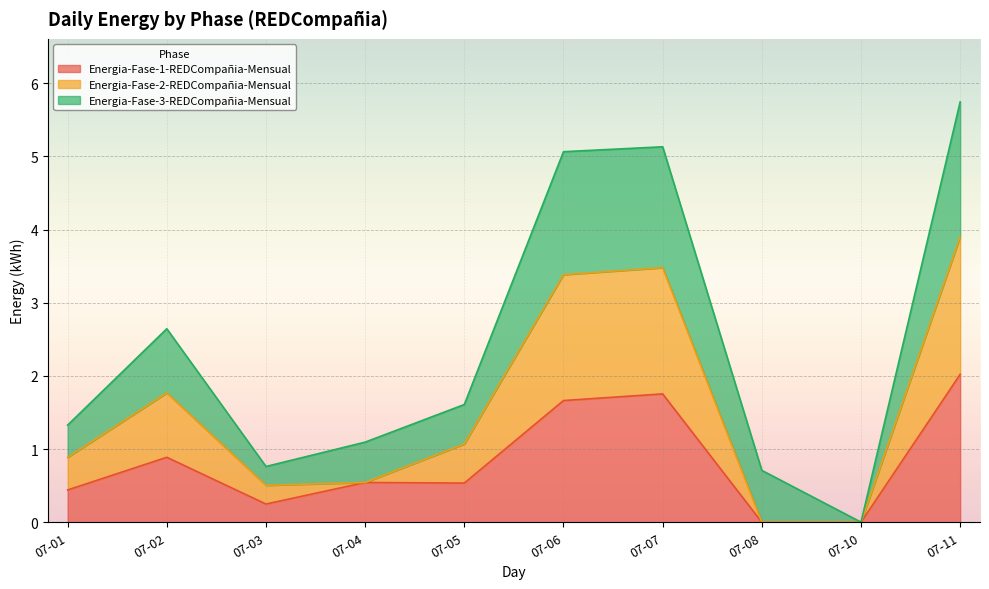

Which category has the highest value in the Energia-Fase-1-REDCompañia-Mensual series?

07-11